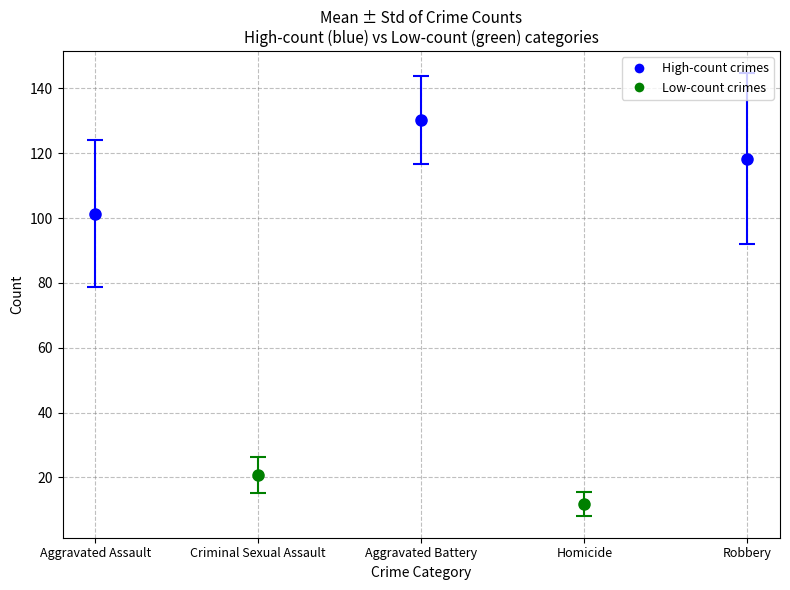

The value of Robbery at 2018 is 27. True or false?

False